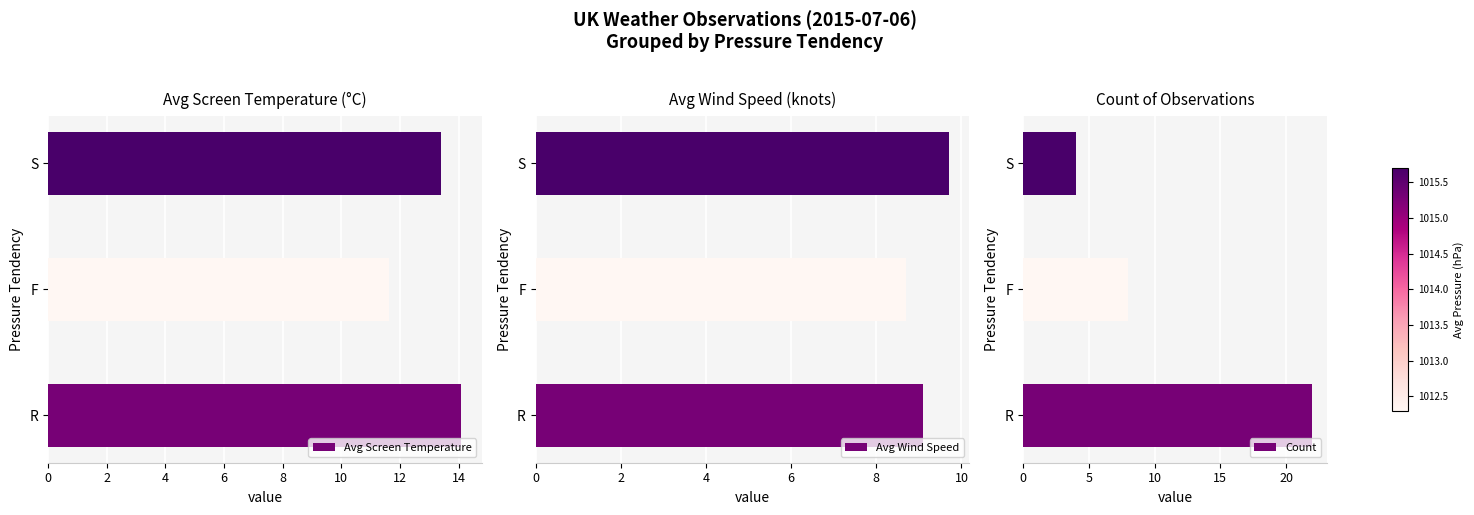

What is the value of the Avg Wind Speed bar at the 2nd from the left?

8.7